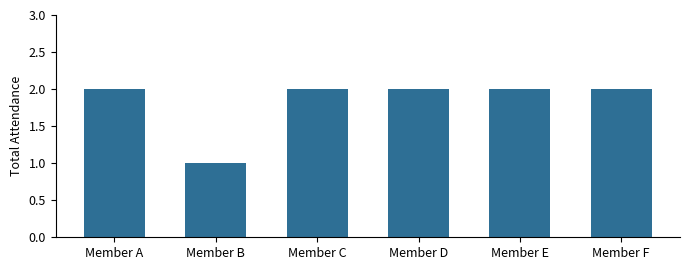

Reading left to right, extract all data points from this chart.

2	1	2	2	2	2